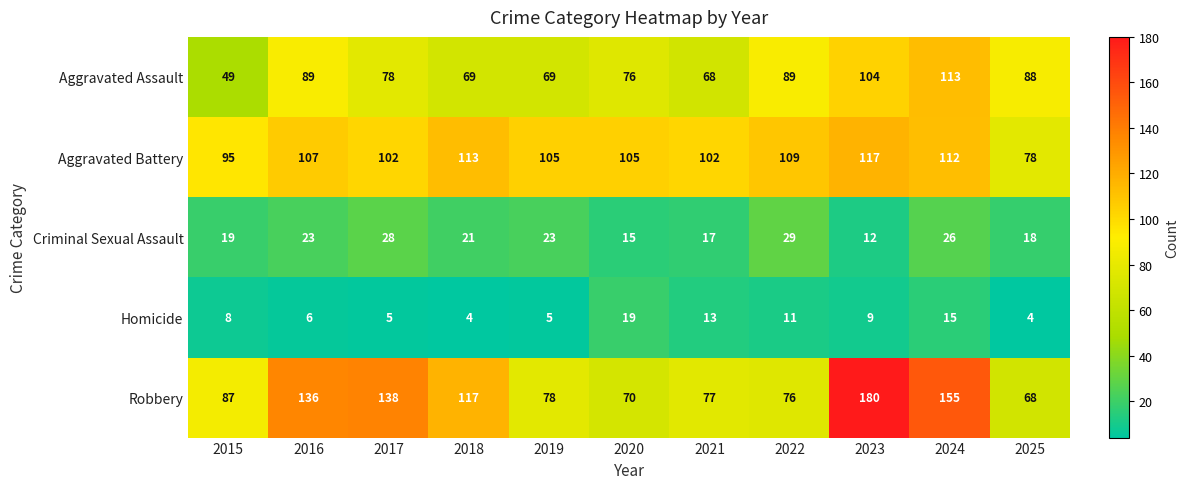

At which label does Aggravated Battery reach its minimum?

2025